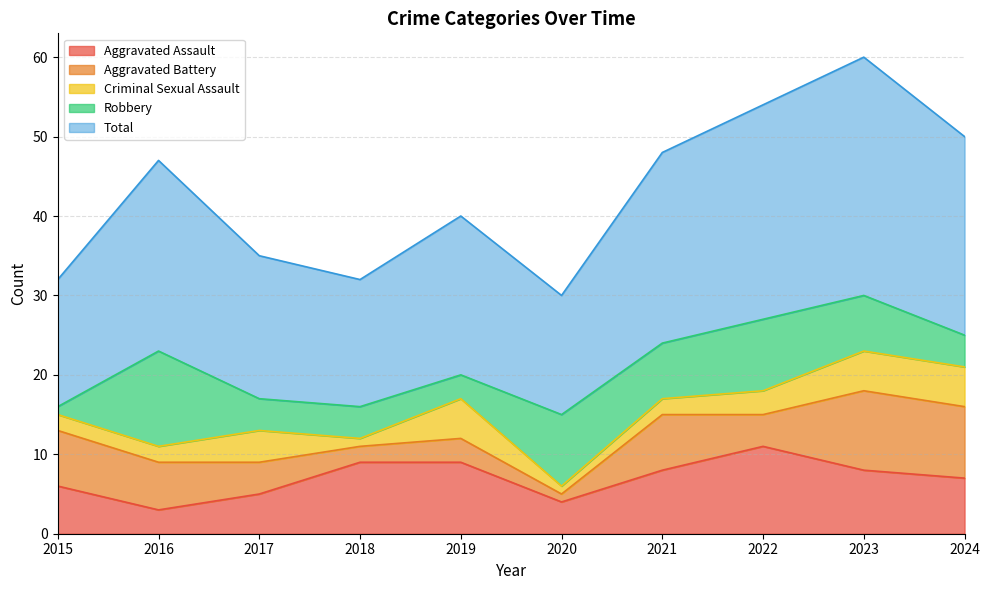

Reading left to right, list all the values displayed in this chart.

Aggravated Assault: 2015=6	2016=3	2017=5	2018=9	2019=9	2020=4	2021=8	2022=11	2023=8	2024=7
Aggravated Battery: 2015=7	2016=6	2017=4	2018=2	2019=3	2020=1	2021=7	2022=4	2023=10	2024=9
Criminal Sexual Assault: 2015=2	2016=2	2017=4	2018=1	2019=5	2020=1	2021=2	2022=3	2023=5	2024=5
Robbery: 2015=1	2016=12	2017=4	2018=4	2019=3	2020=9	2021=7	2022=9	2023=7	2024=4
Total: 2015=16	2016=24	2017=18	2018=16	2019=20	2020=15	2021=24	2022=27	2023=30	2024=25